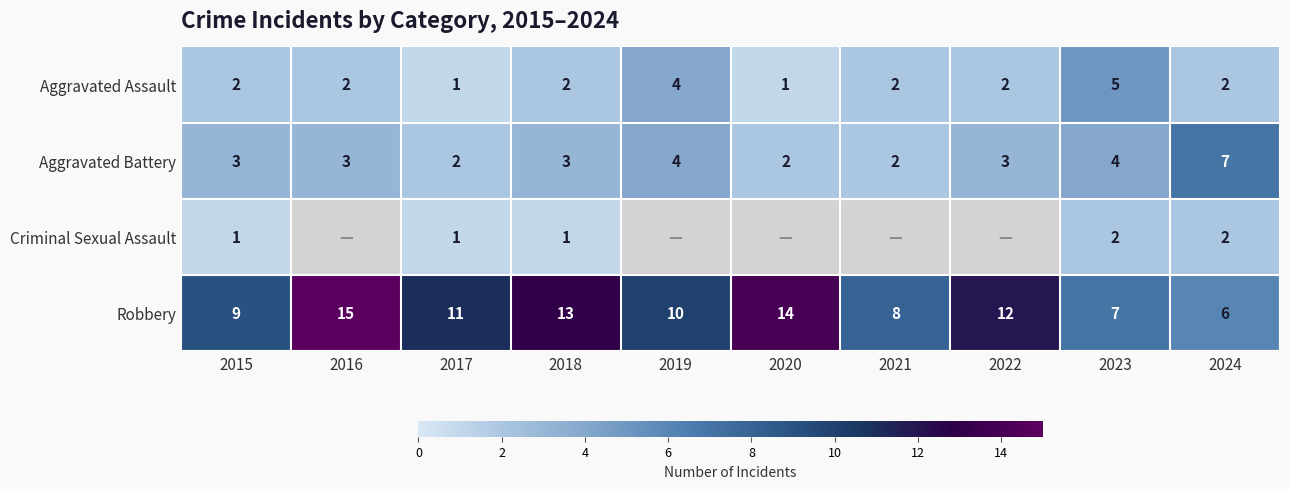

Which category has the highest value across all series?

2016